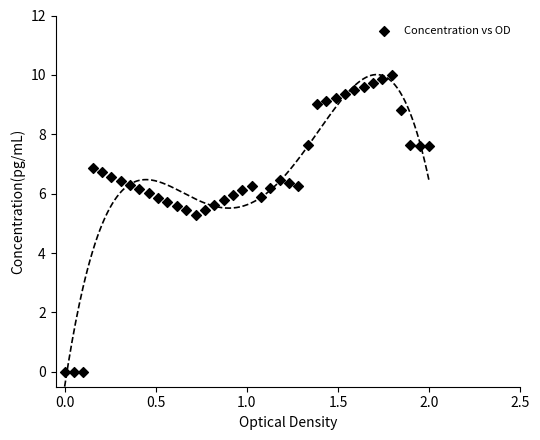

What Y value in the scatter plot is closest to 5?

5.3